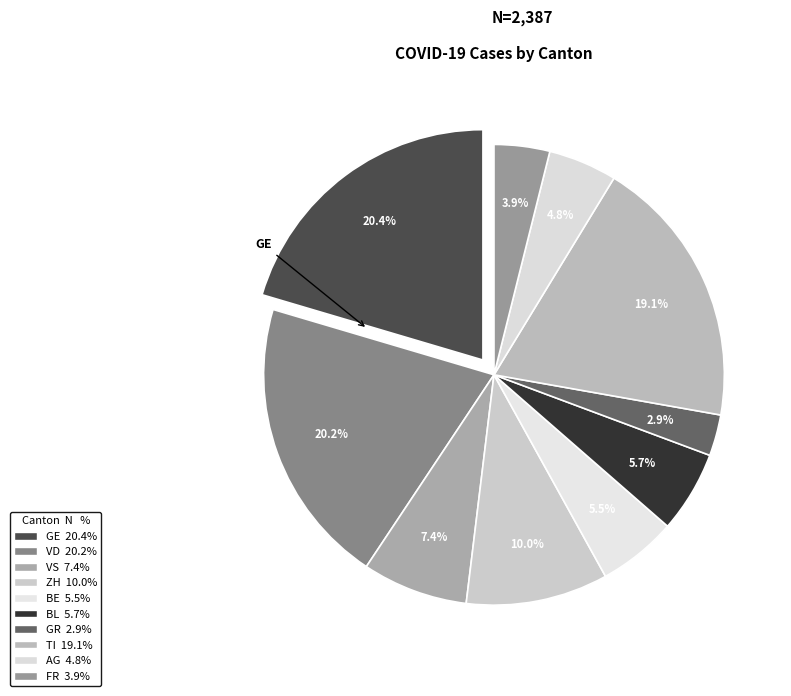

Is there a majority slice in this chart?

No